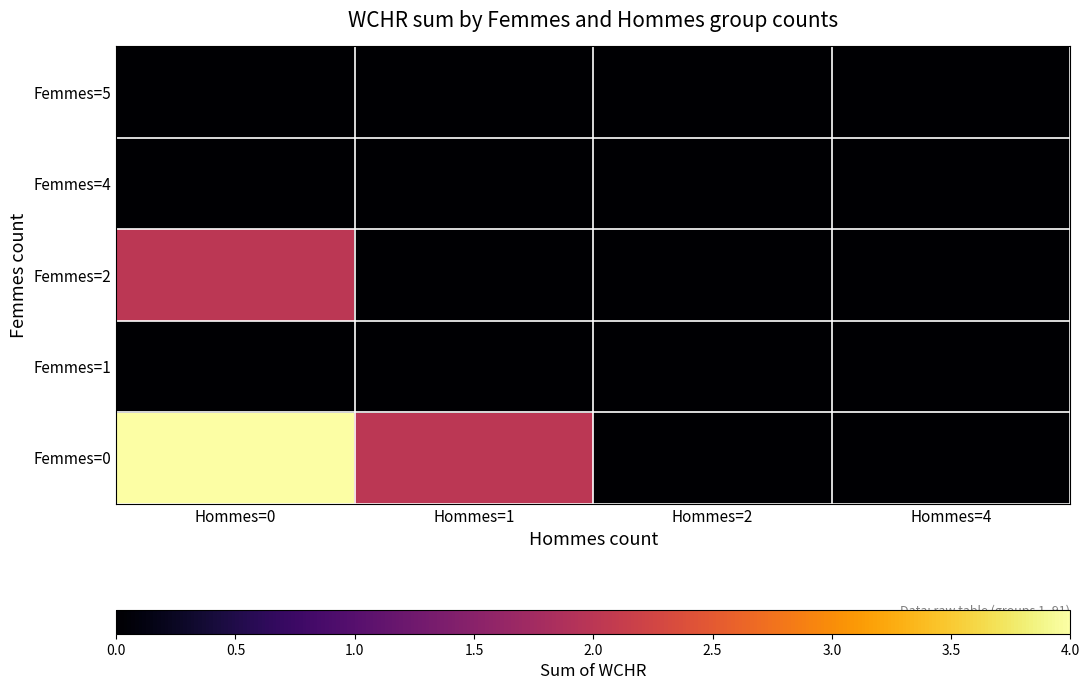

Which series has the largest range (max minus min)?

Femmes=0